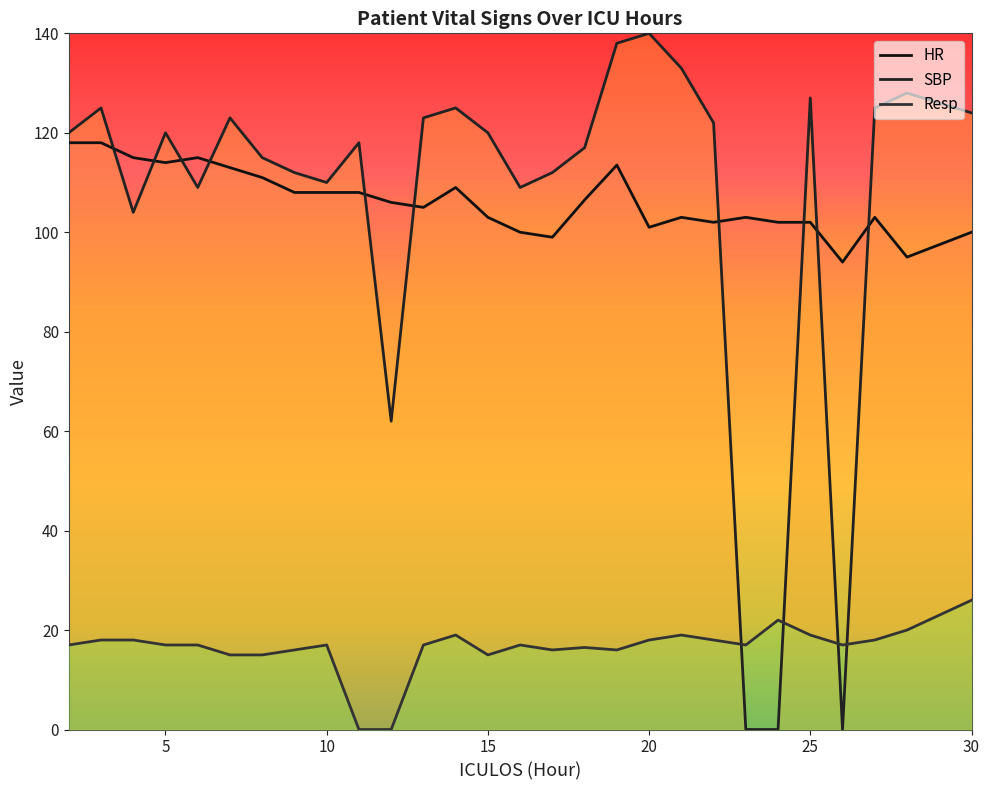

Reading right to left, extract all data points from this chart.

HR: 100.0	95.0	103.0	94.0	102.0	102.0	103.0	102.0	103.0	101.0	113.5	106.5	99.0	100.0	103.0	109.0	105.0	106.0	108.0	108.0	108.0	111.0	113.0	115.0	114.0	115.0	118.0	118.0
SBP: 124.0	128.0	125.0	0.0	127.0	0.0	0.0	122.0	133.0	140.0	138.0	117.0	112.0	109.0	120.0	125.0	123.0	62.0	118.0	110.0	112.0	115.0	123.0	109.0	120.0	104.0	125.0	120.0
Resp: 26.0	20.0	18.0	17.0	19.0	22.0	17.0	18.0	19.0	18.0	16.0	16.5	16.0	17.0	15.0	19.0	17.0	0.0	0.0	17.0	16.0	15.0	15.0	17.0	17.0	18.0	18.0	17.0